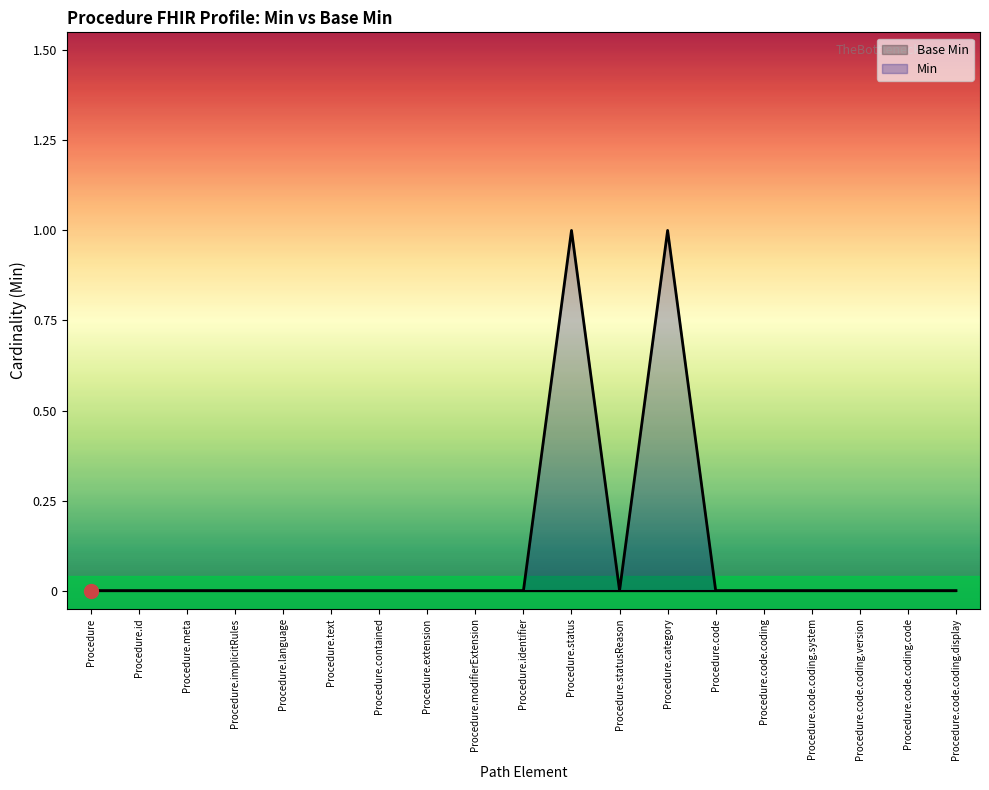

Where is the first local maximum?

Procedure.status